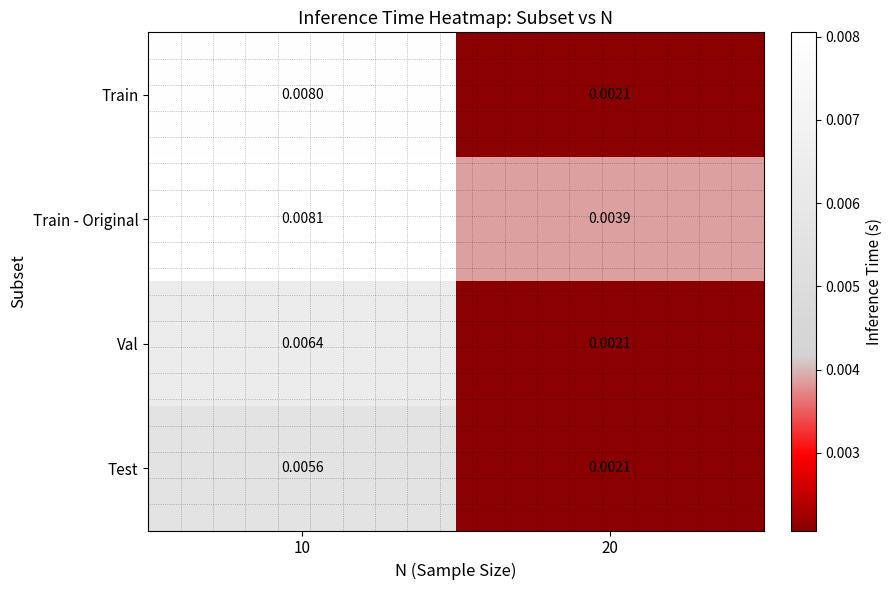

Is the value of Train - Original at 10 greater than the value of Test at 20?

Yes